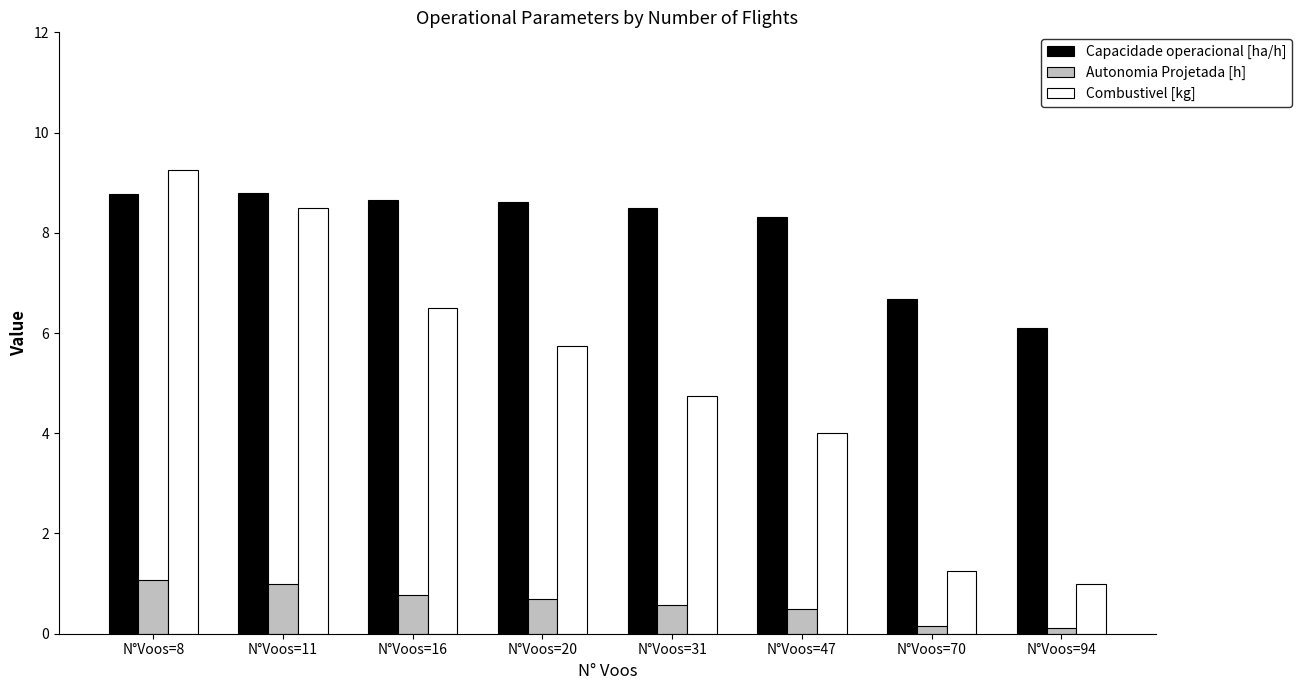

What is the value of the Capacidade operacional [ha/h] bar at the 7th from the left?

6.7